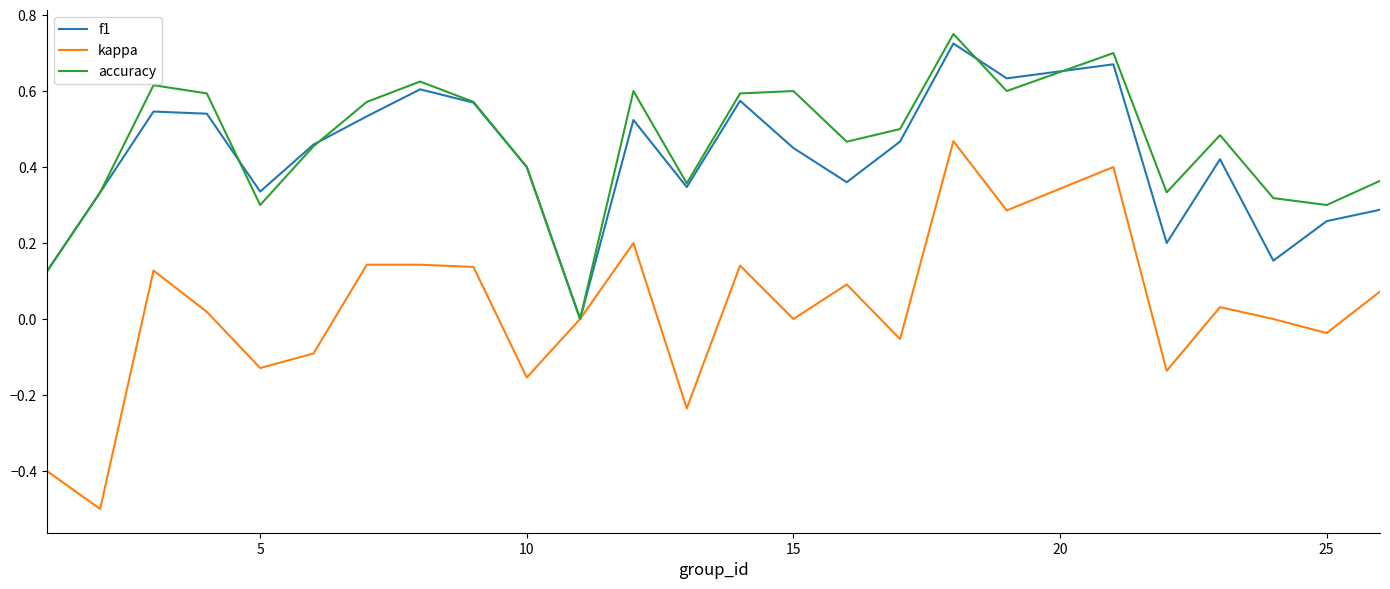

What is the lowest value of the kappa series?

-0.5